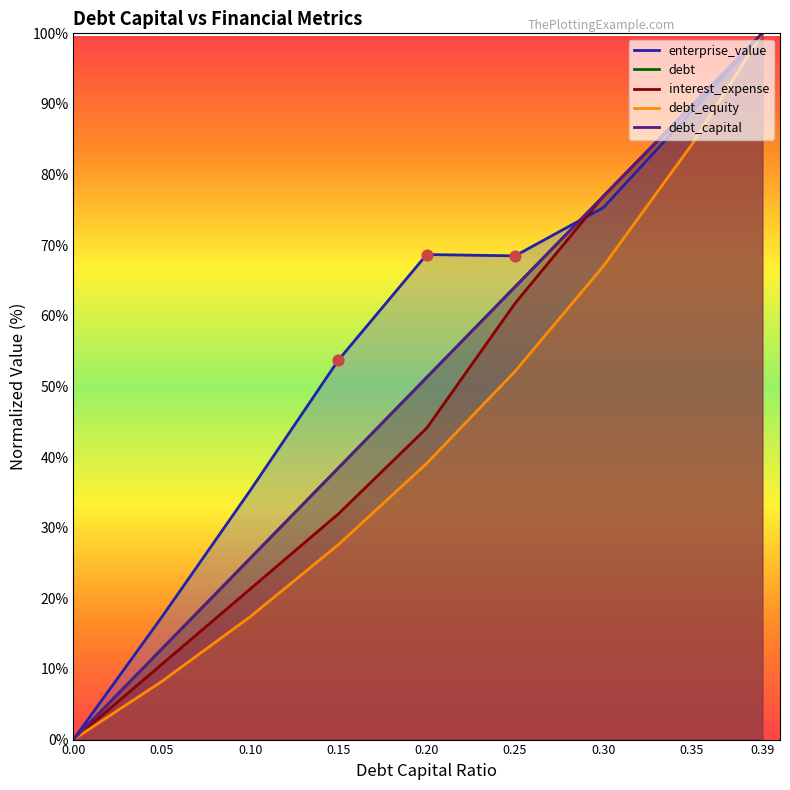

Which series has the largest Y range (max minus min)?

debt_capital